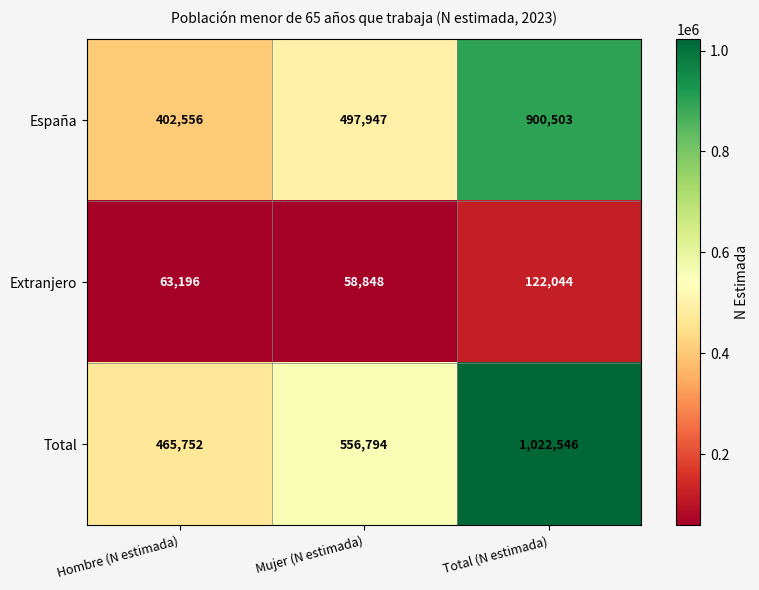

At which label does España reach its peak?

Total (N estimada)